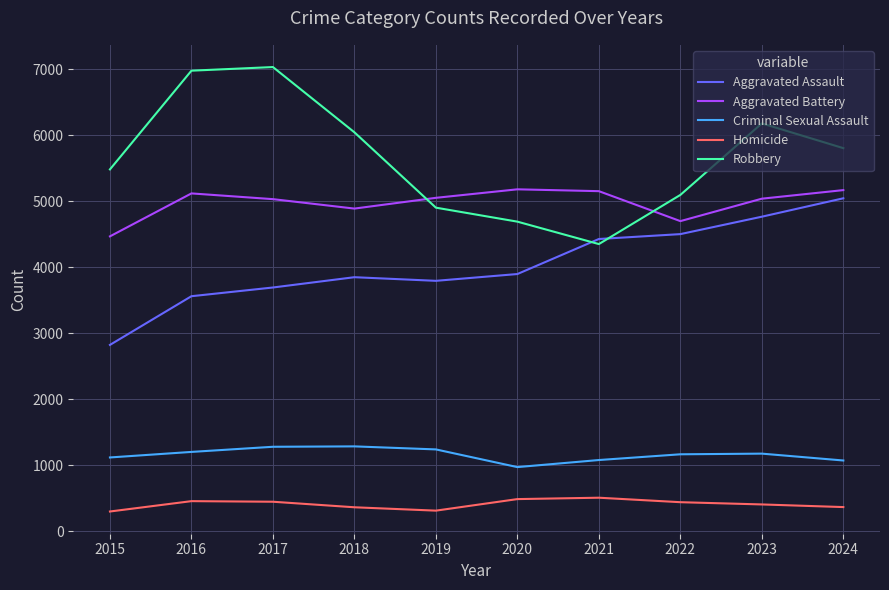

After their last crossing, which series has the higher values: Robbery or Aggravated Assault?

Robbery